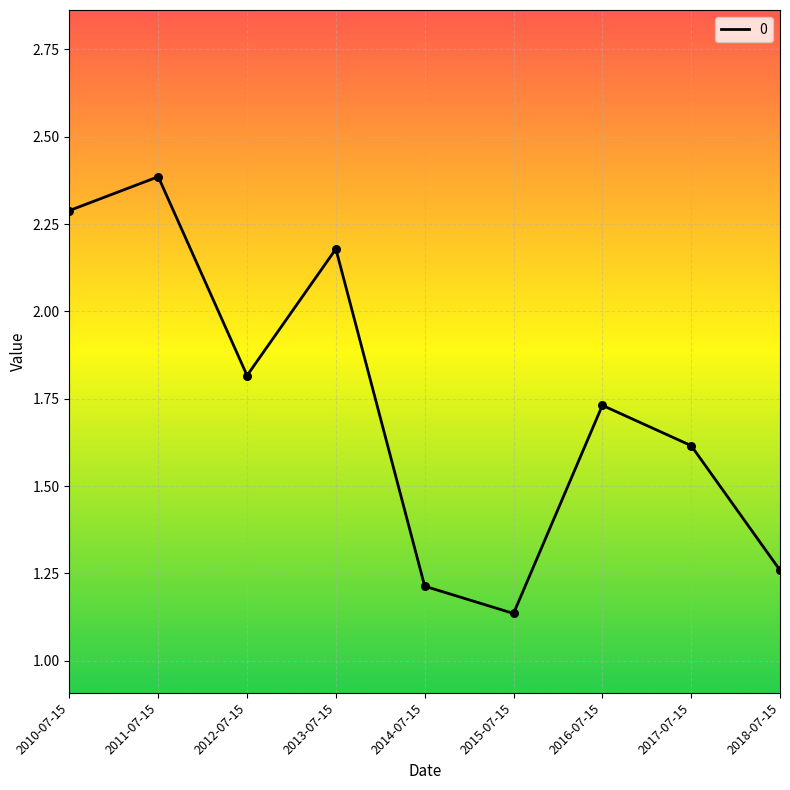

Which has a higher value, 2013-07-15 or 2012-07-15?

2013-07-15